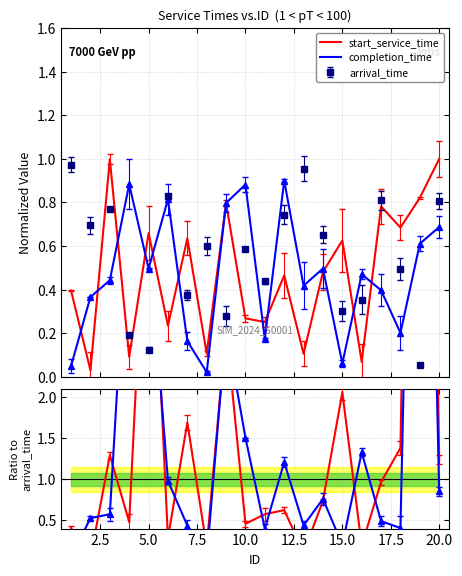

What value does the start_service_time series have at 0.0?

0.4